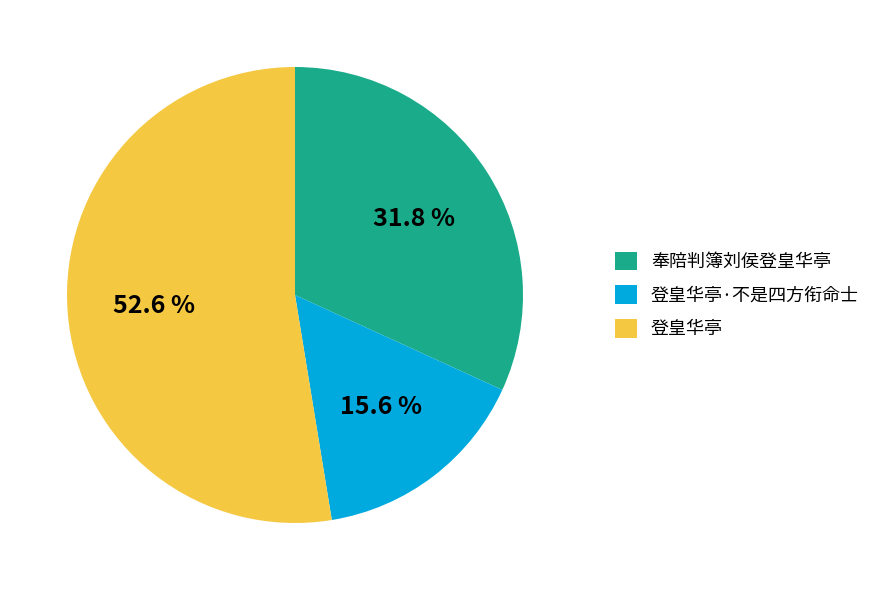

To the nearest percent, what percentage of the pie is 奉陪判簿刘侯登皇华亭?

32%